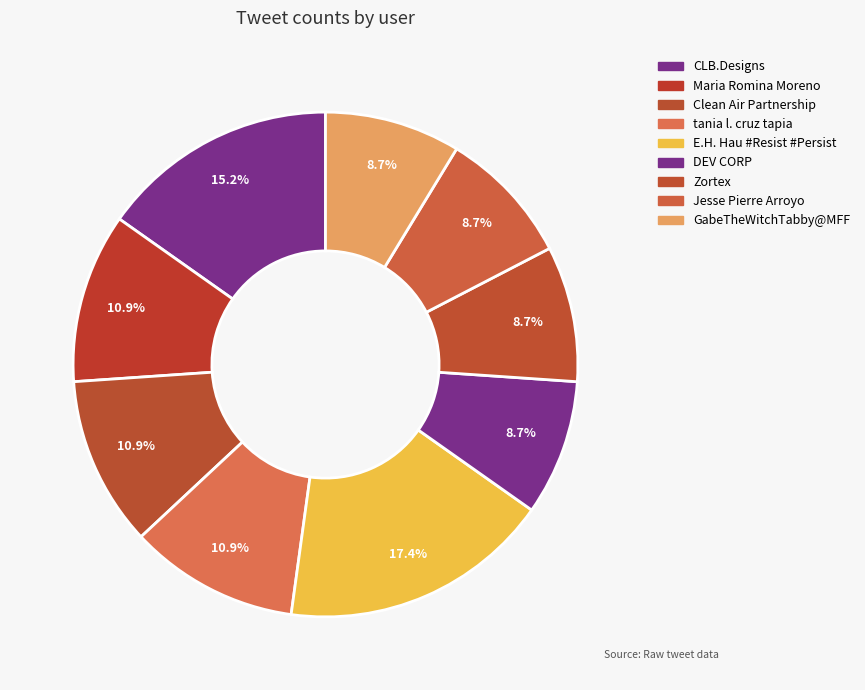

Count the number of slices in the pie.

9